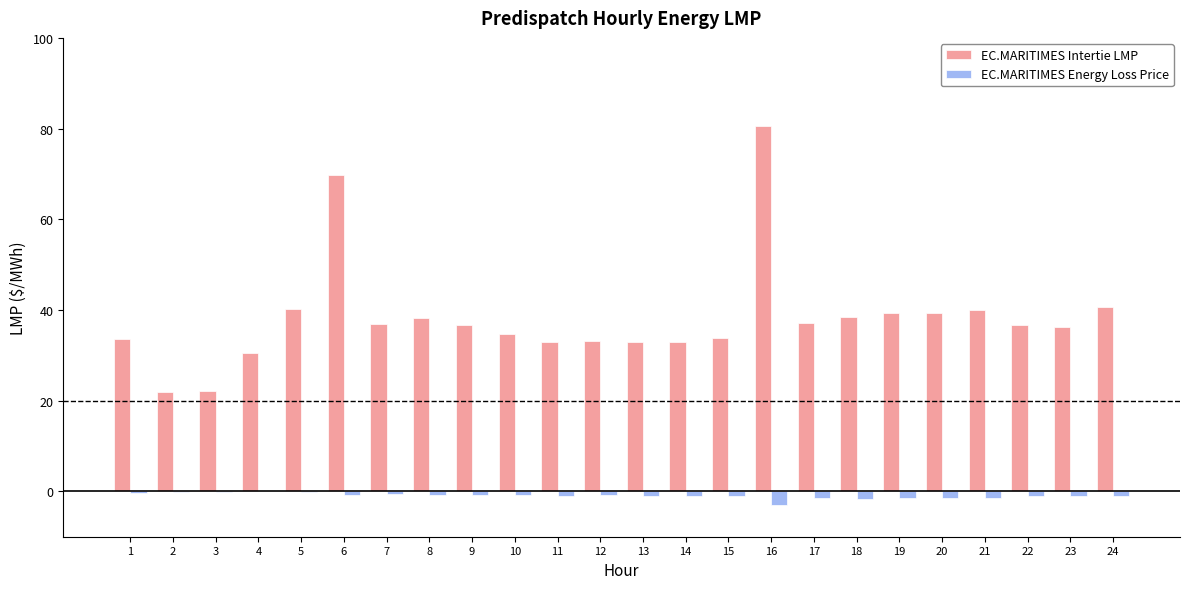

What are all the series names shown in the legend?

EC.MARITIMES Intertie LMP, EC.MARITIMES Energy Loss Price